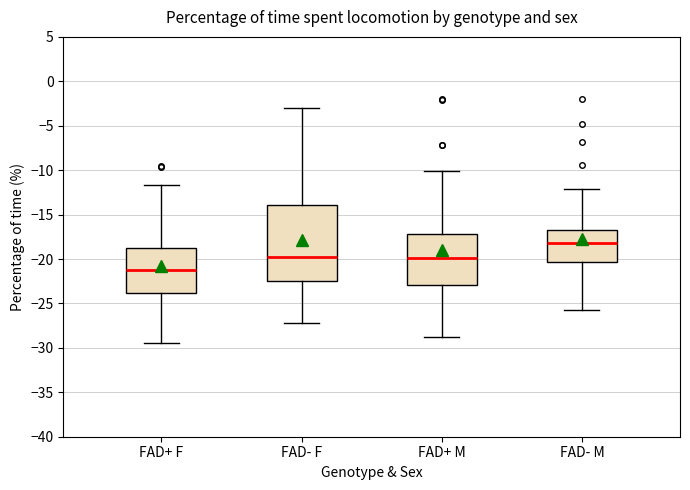

Reading left to right, read every box against the y-axis: the position of its median line, the range the box covers, and the ends of its whiskers. The values are not printed on the chart, so give them approximately, as read against the axis.

FAD+ F: median -21.0, box -24.0 to -19.0, whiskers -29.5 to -11.5
FAD- F: median -20.0, box -22.5 to -14.0, whiskers -27.0 to -3.0
FAD+ M: median -20.0, box -23.0 to -17.0, whiskers -29.0 to -10.0
FAD- M: median -18.0, box -20.5 to -16.5, whiskers -25.5 to -12.0